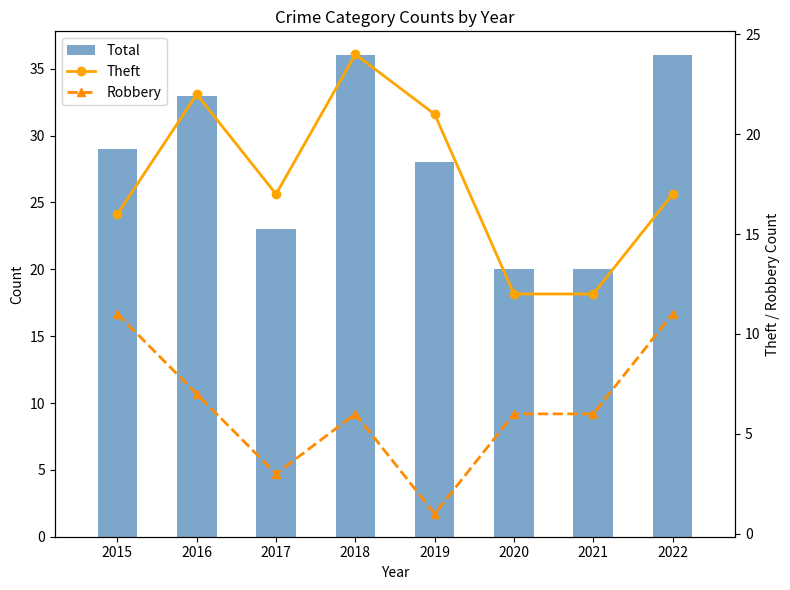

What is the value of the Theft bar at the 8th from the left?

17